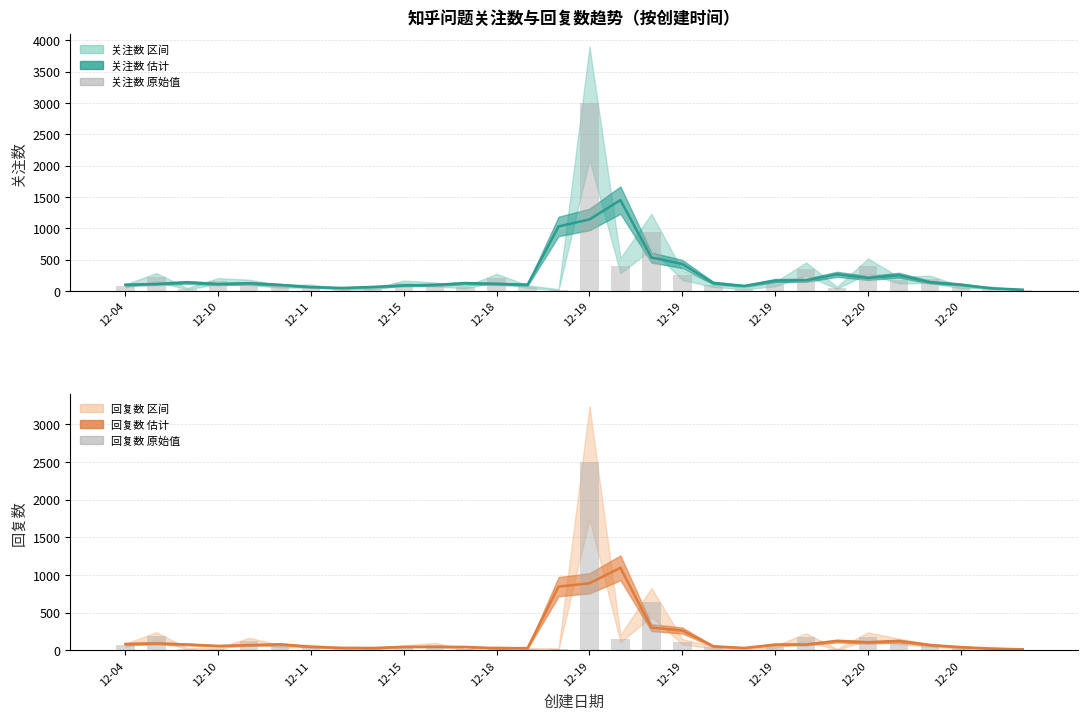

Rank the series at 22 from highest to lowest value.

关注数 原始, 回复数 原始, 关注数 中线, 回复数 中线